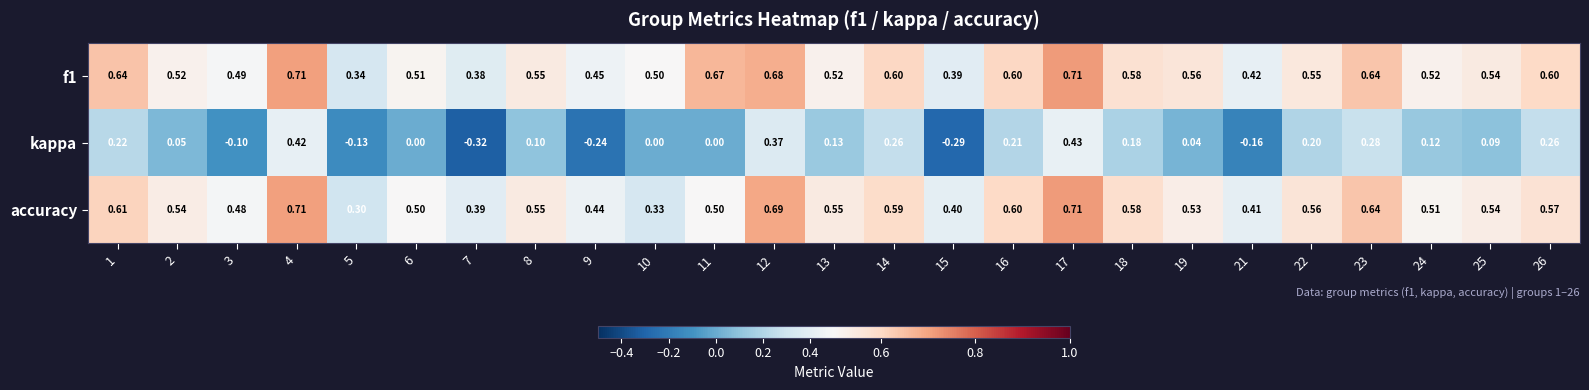

What is the spread (max minus min) of values at 8?

0.5